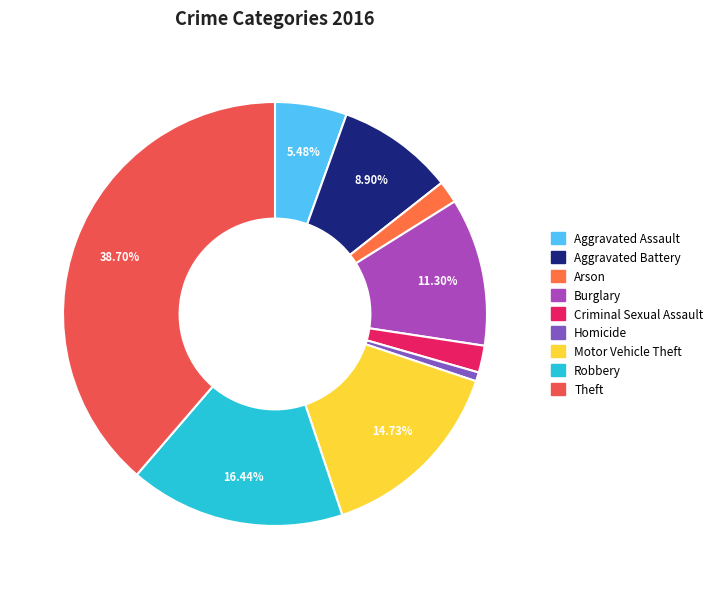

Is it true that Aggravated Battery is 9% of the pie?

True